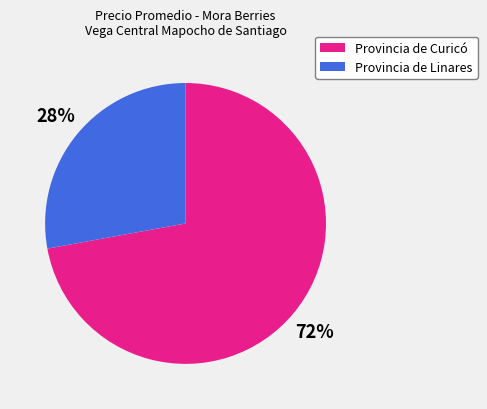

Which has a higher value, Provincia de Curicó or Provincia de Linares?

Provincia de Curicó